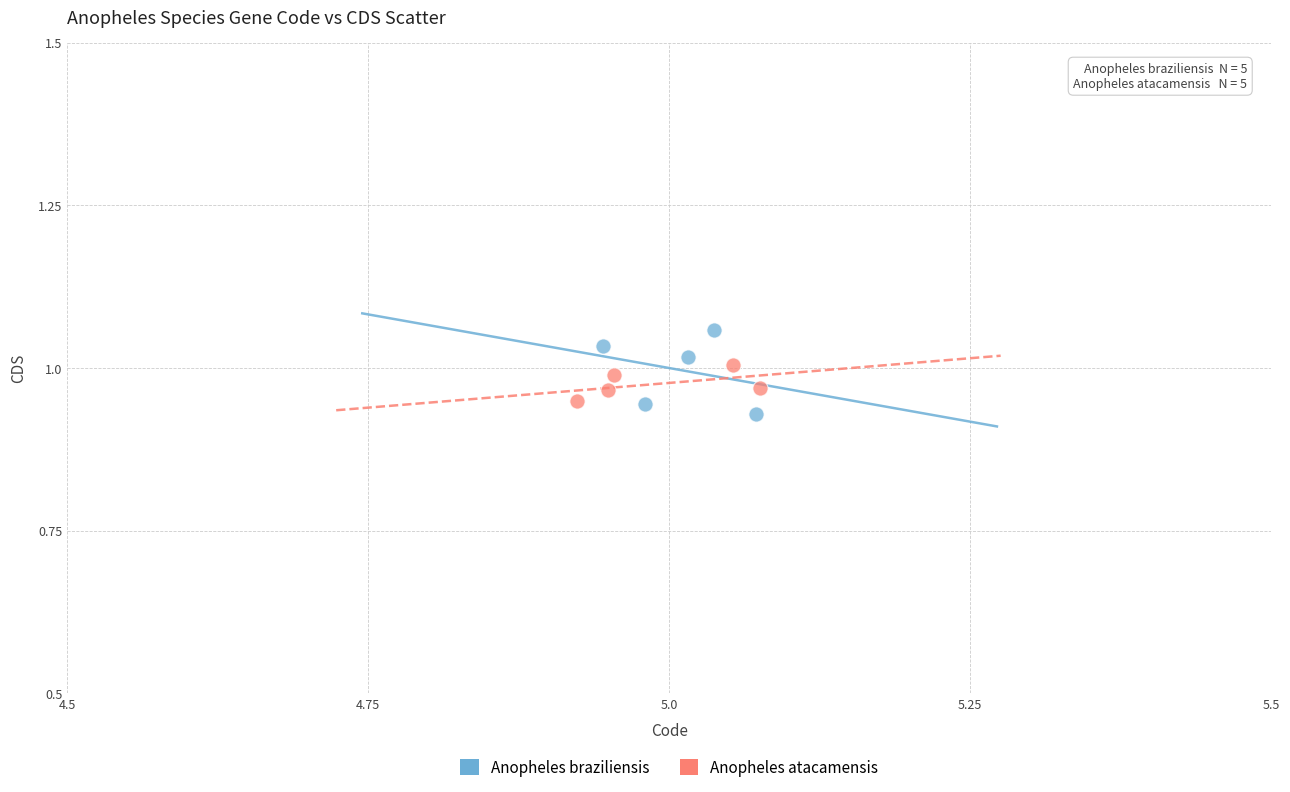

Which series reaches the maximum Y coordinate?

Anopheles braziliensis